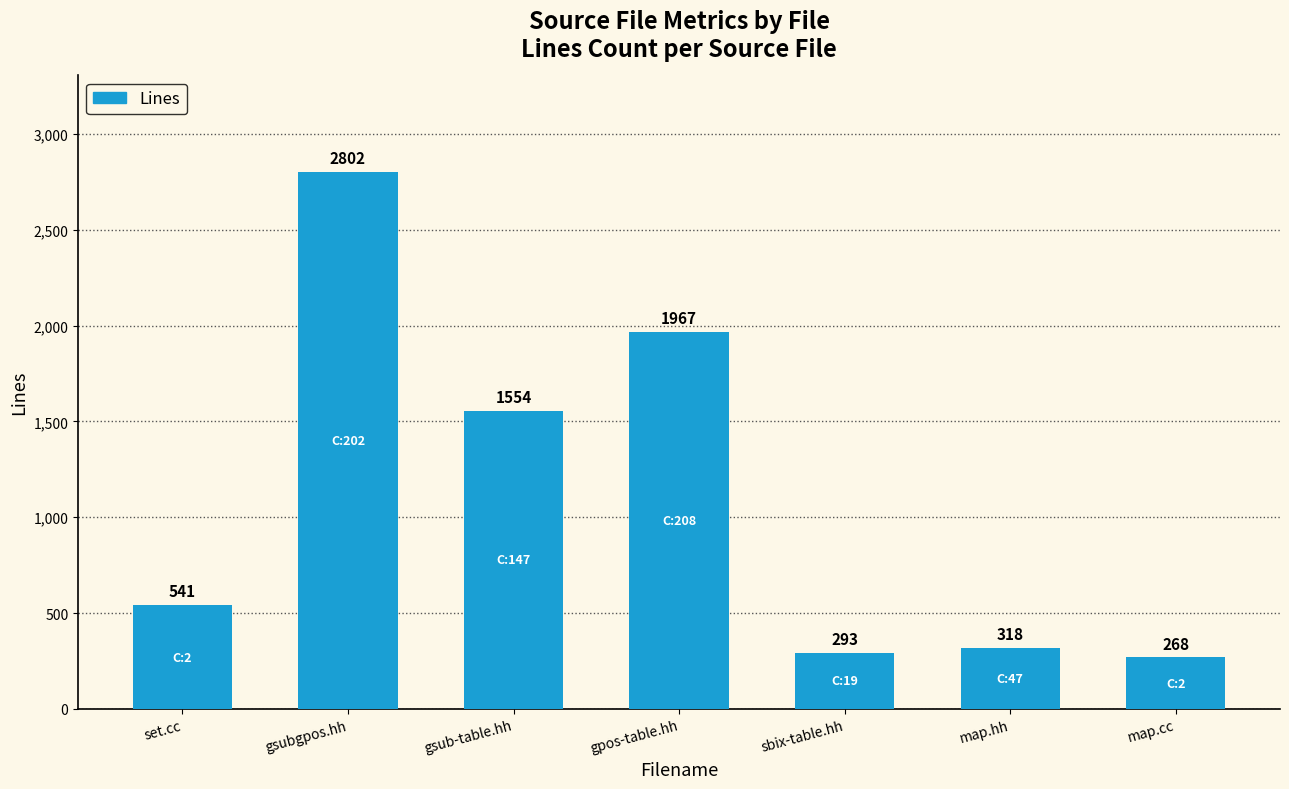

What is the sum of all values?

7743